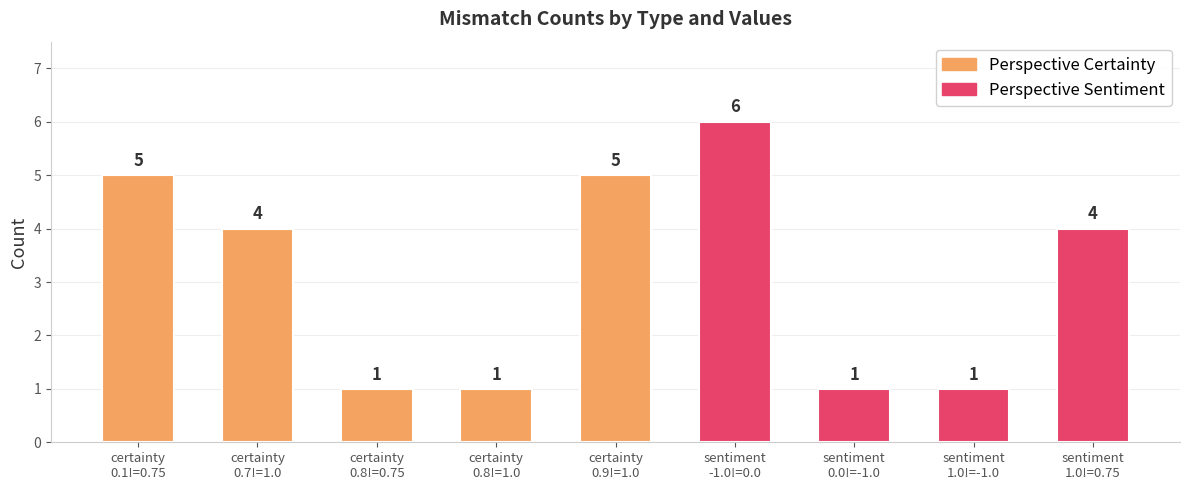

Reading left to right, list all the values displayed in this chart.

5	4	1	1	5	6	1	1	4